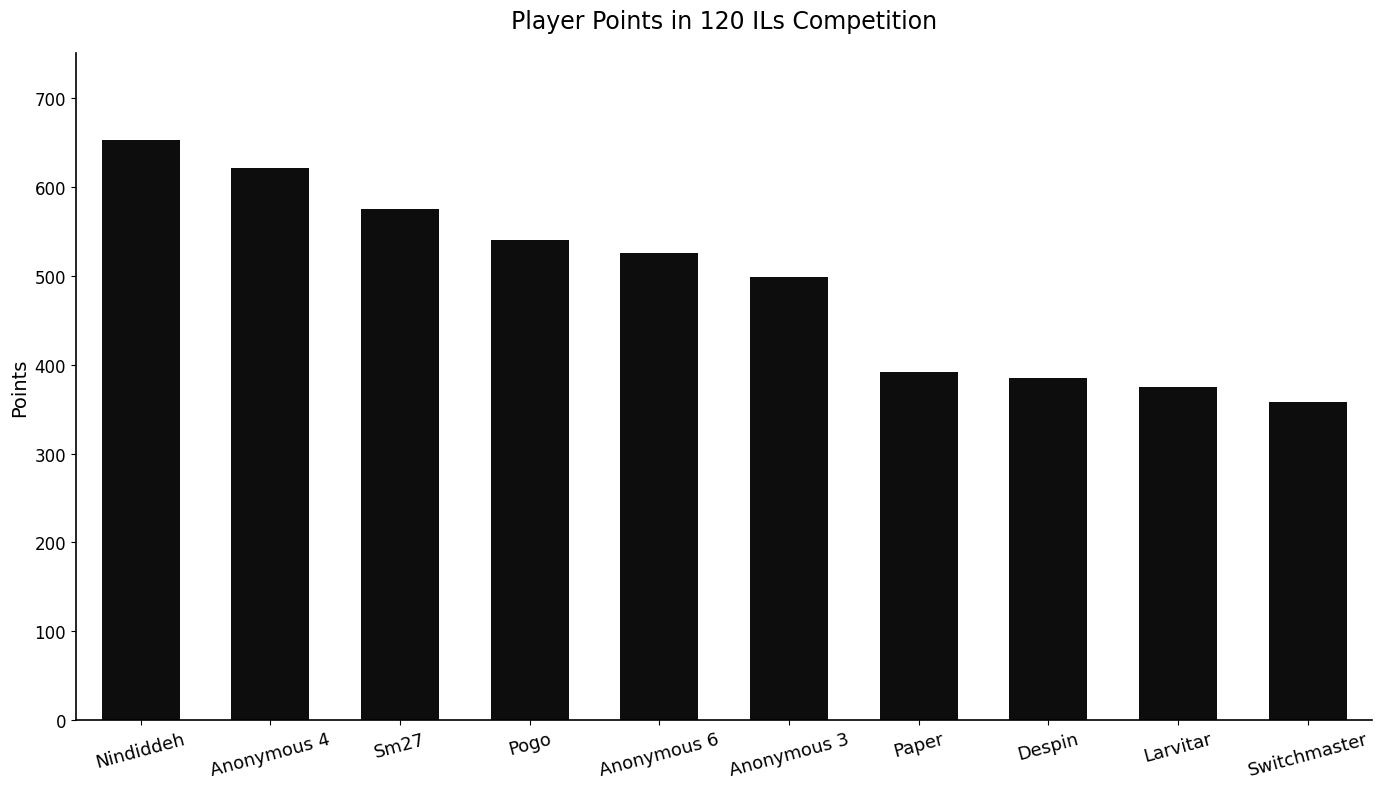

What is the label of the 5th bar from the right?

Anonymous 3